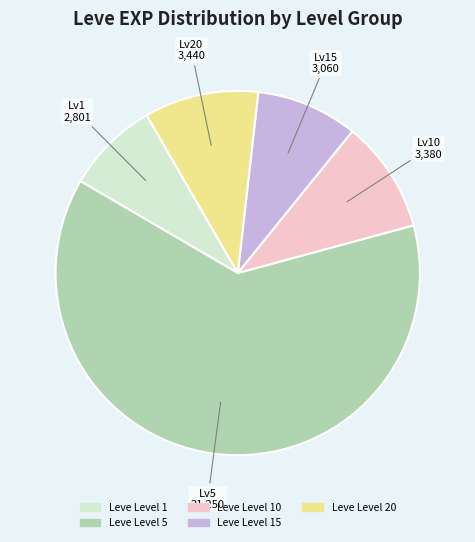

Does any single category account for the majority?

Yes